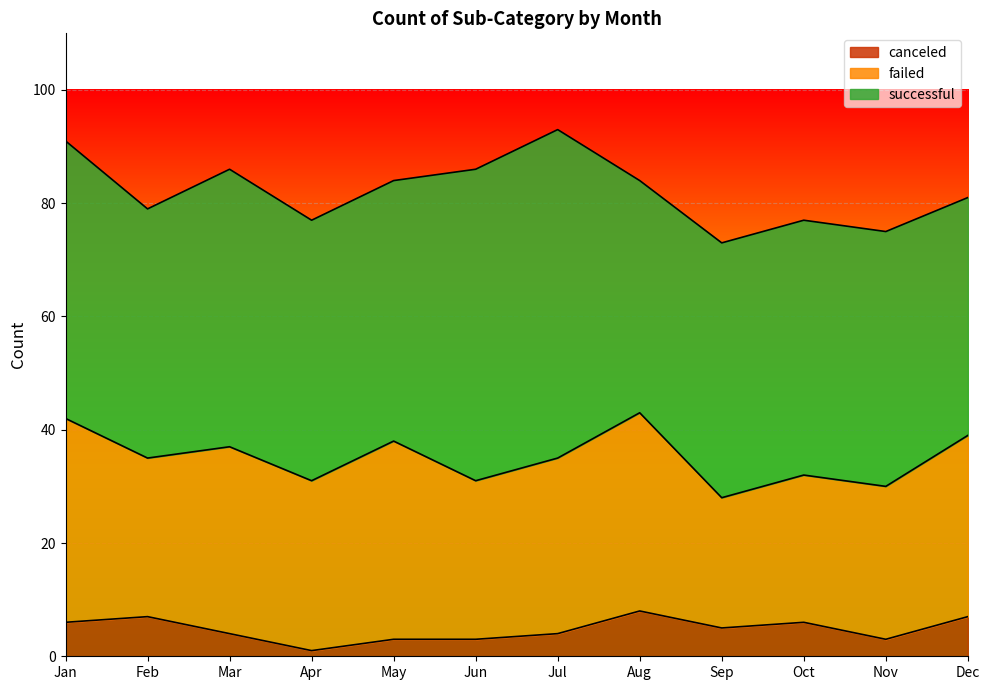

Rank the series by their average value, from lowest to highest.

canceled, failed, successful